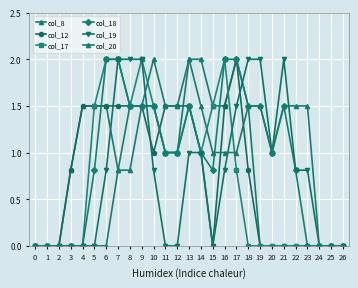

How many data points does each series have?

27